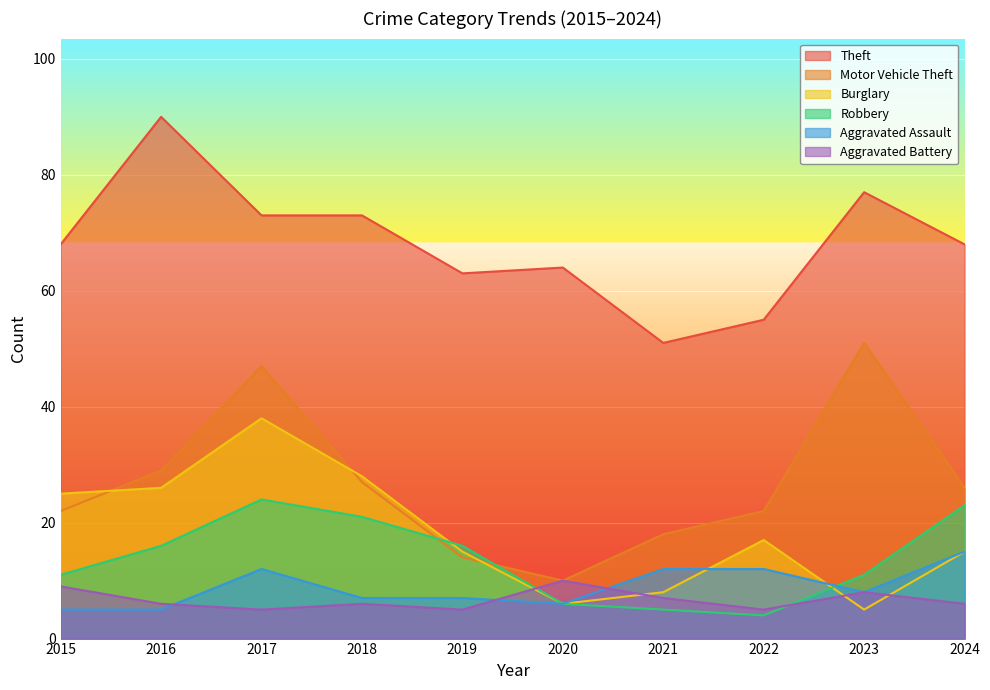

What are all the series names shown in the legend?

Theft, Motor Vehicle Theft, Burglary, Robbery, Aggravated Assault, Aggravated Battery